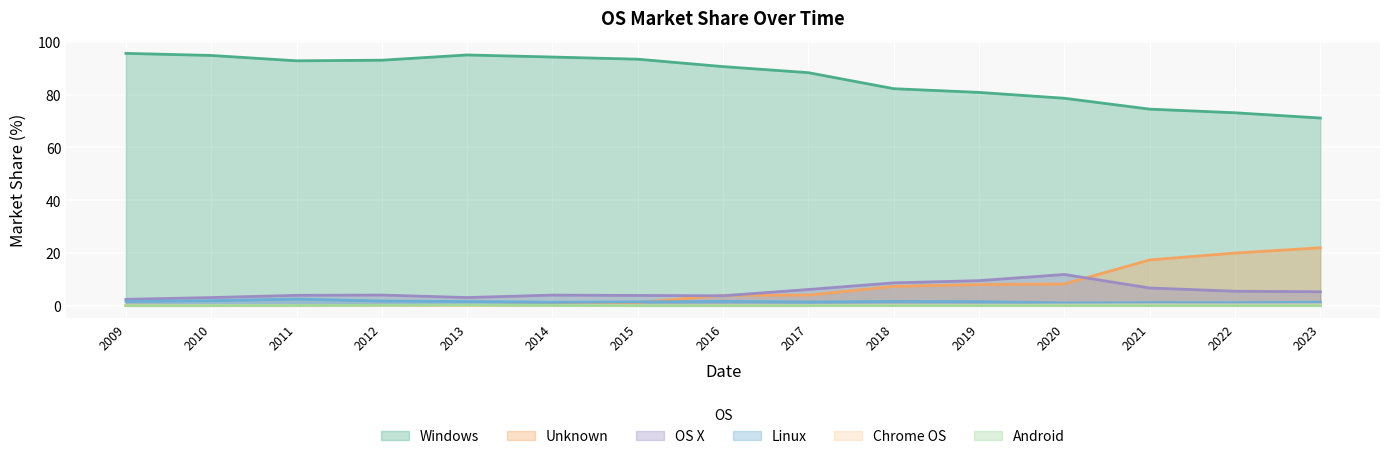

Where is the first local maximum for Windows?

2013